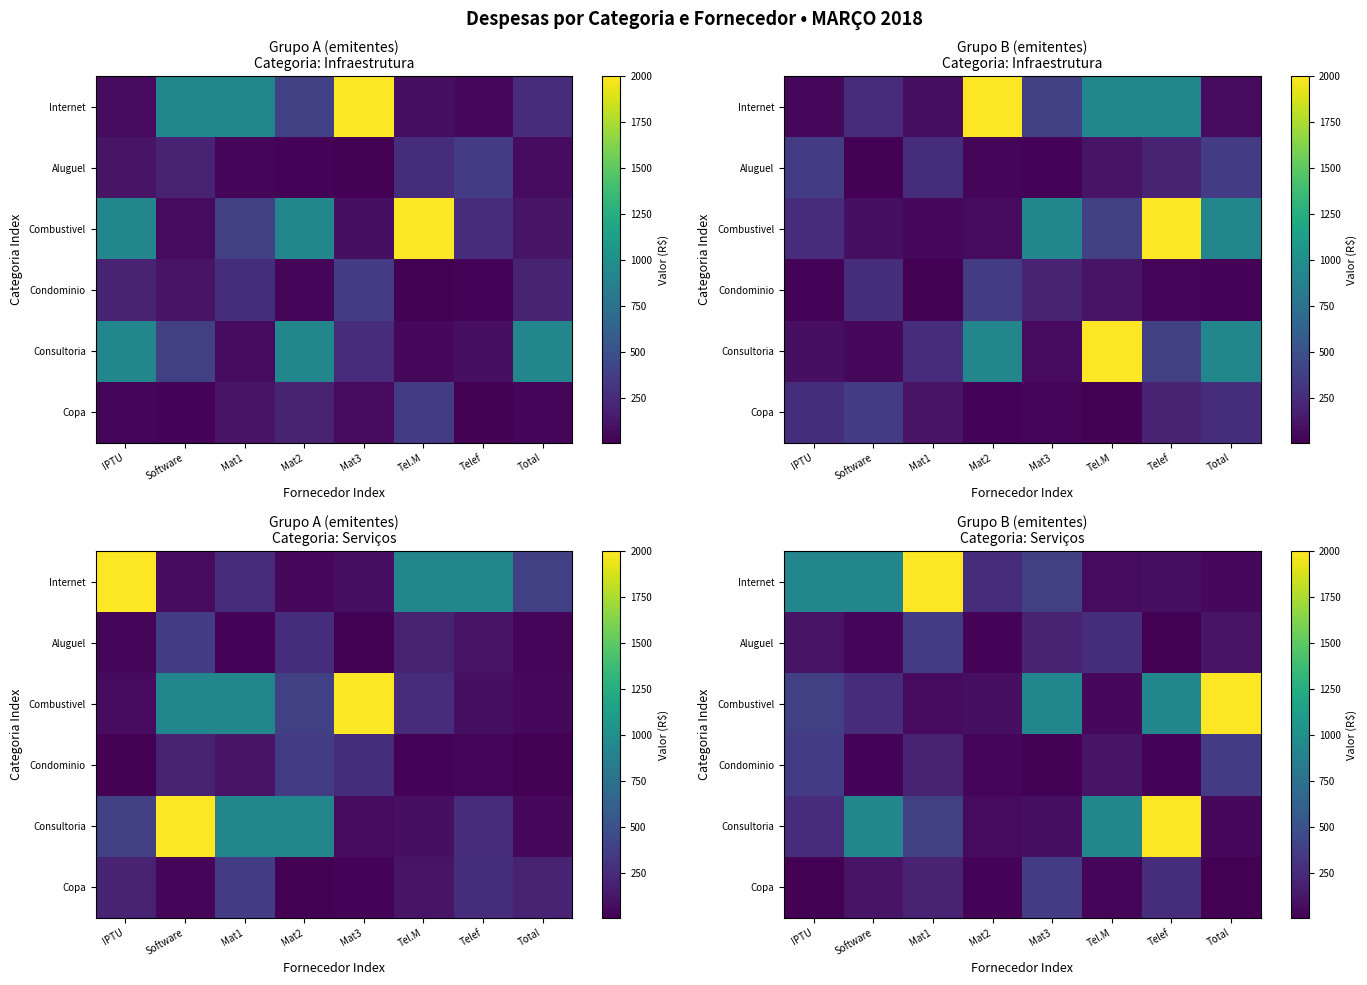

Which series has the largest total across all categories?

Internet